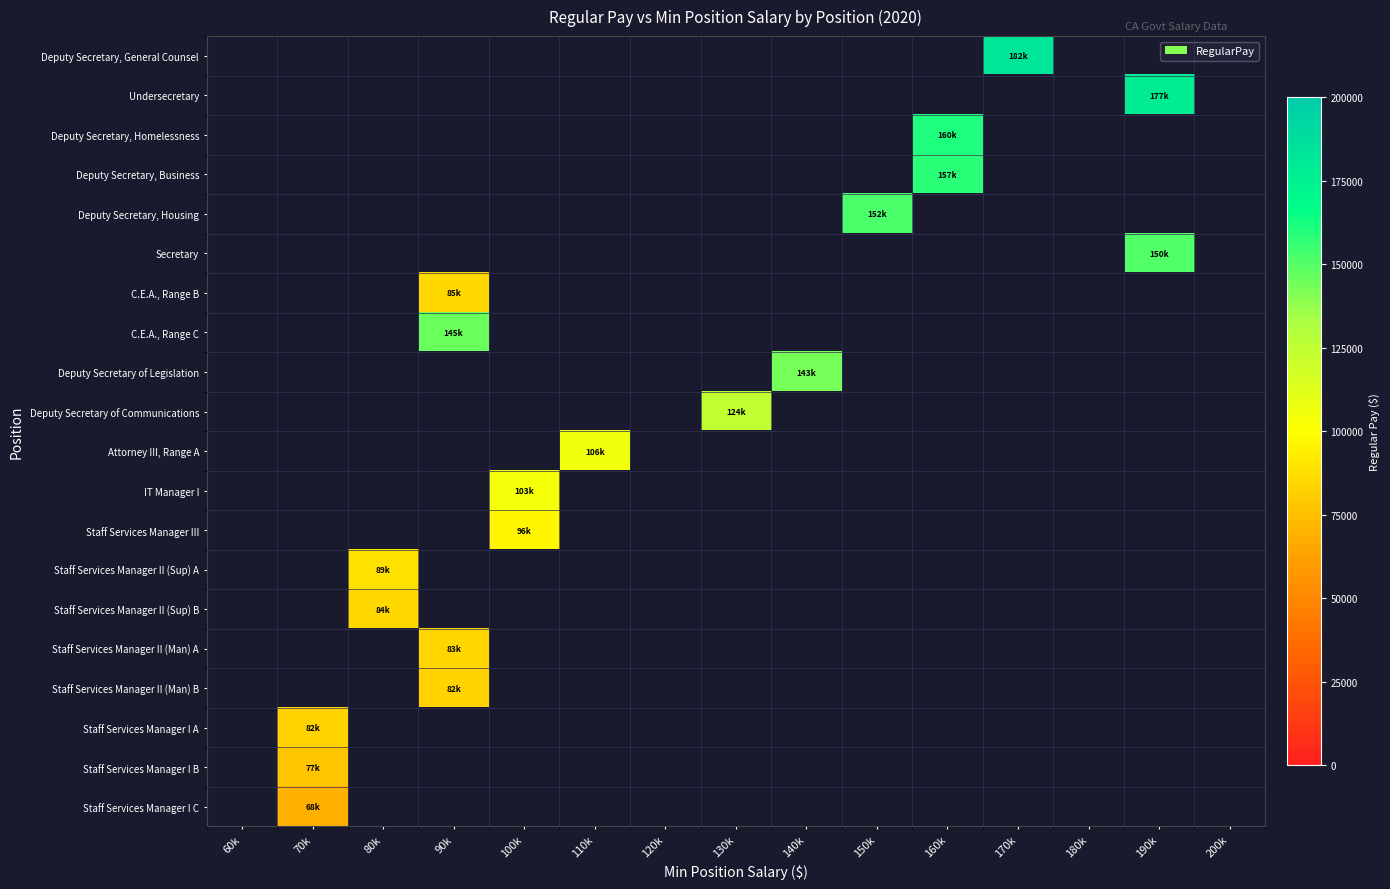

List the series in order of their peak value, lowest first.

Deputy Secretary, General Counsel, Undersecretary, Deputy Secretary, Homelessness, Deputy Secretary, Business, Deputy Secretary, Housing, Secretary, C.E.A., Range B, C.E.A., Range C, Deputy Secretary of Legislation, Deputy Secretary of Communications, Attorney III, Range A, IT Manager I, Staff Services Manager III, Staff Services Manager II (Sup) A, Staff Services Manager II (Sup) B, Staff Services Manager II (Man) A, Staff Services Manager II (Man) B, Staff Services Manager I A, Staff Services Manager I B, Staff Services Manager I C